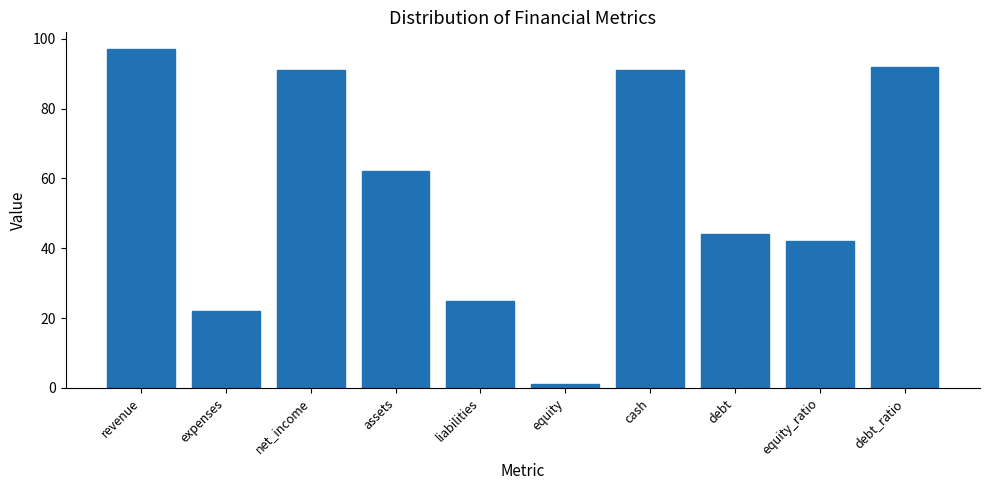

Does the chart contain any negative values?

No